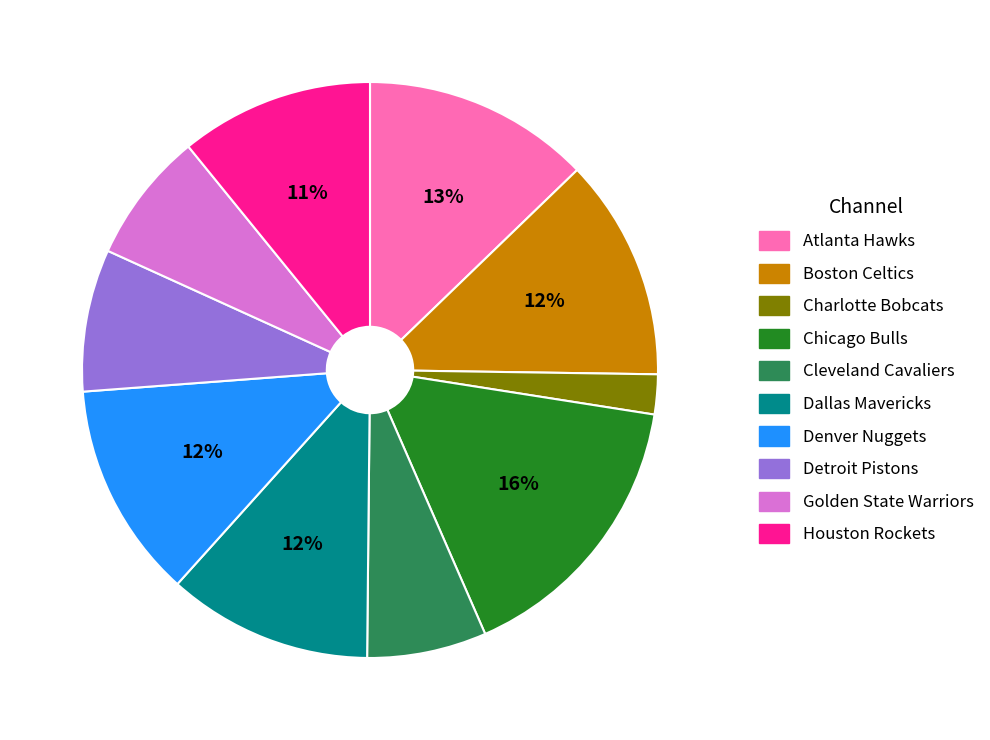

To the nearest percent, what portion does Golden State Warriors represent?

7%